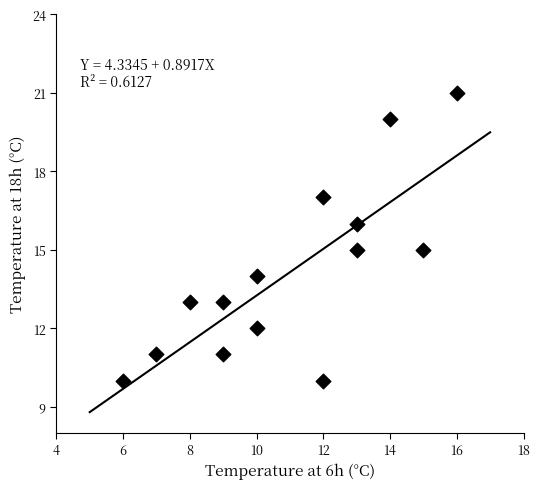

What is the range of X values (max minus min)?

10